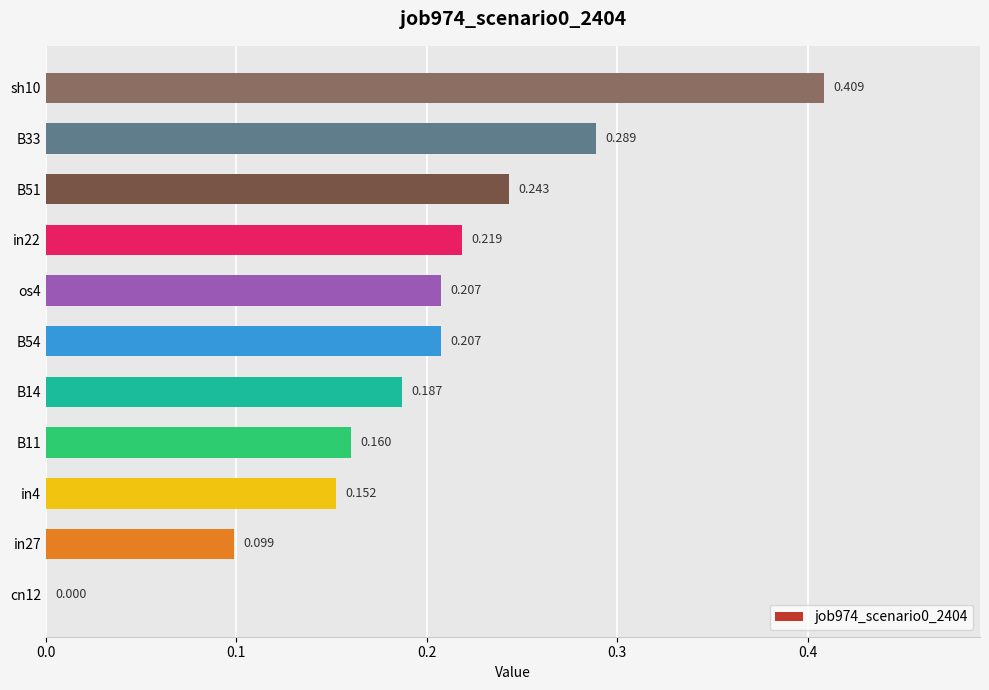

Count the number of data series in this chart.

1